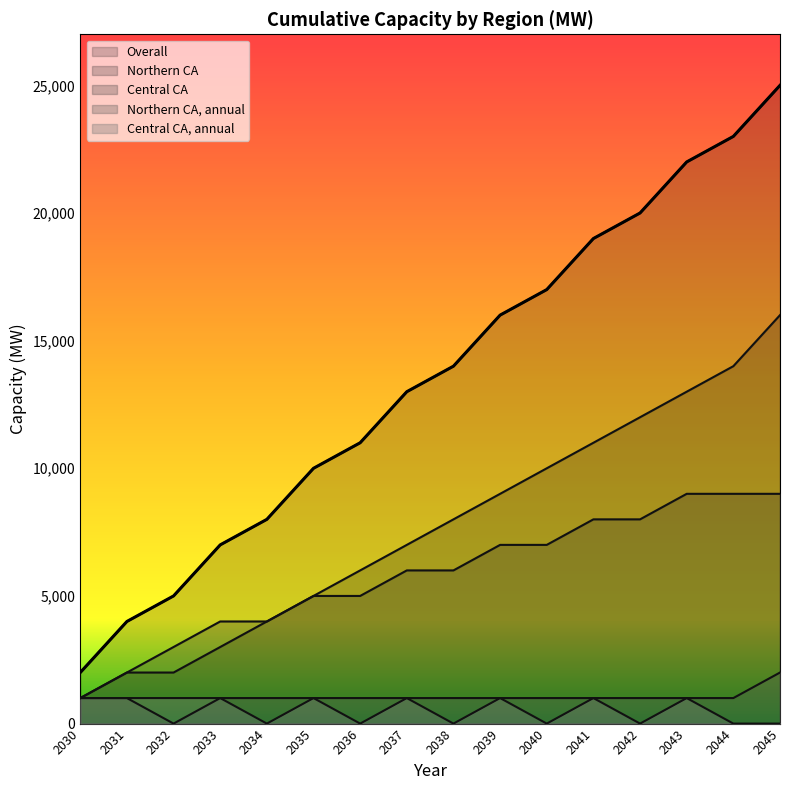

True or false: Overall has a value of 17000 at 2040.

True